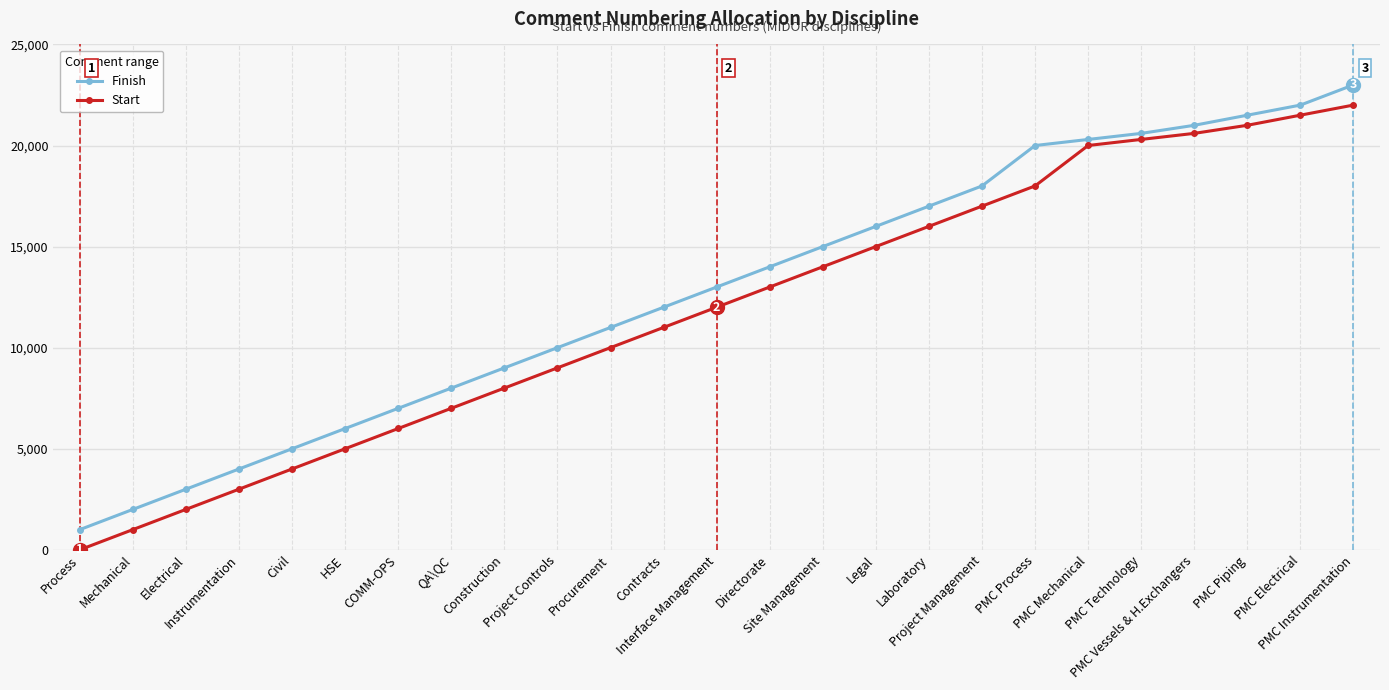

True or false: Finish and Start intersect in this chart.

False